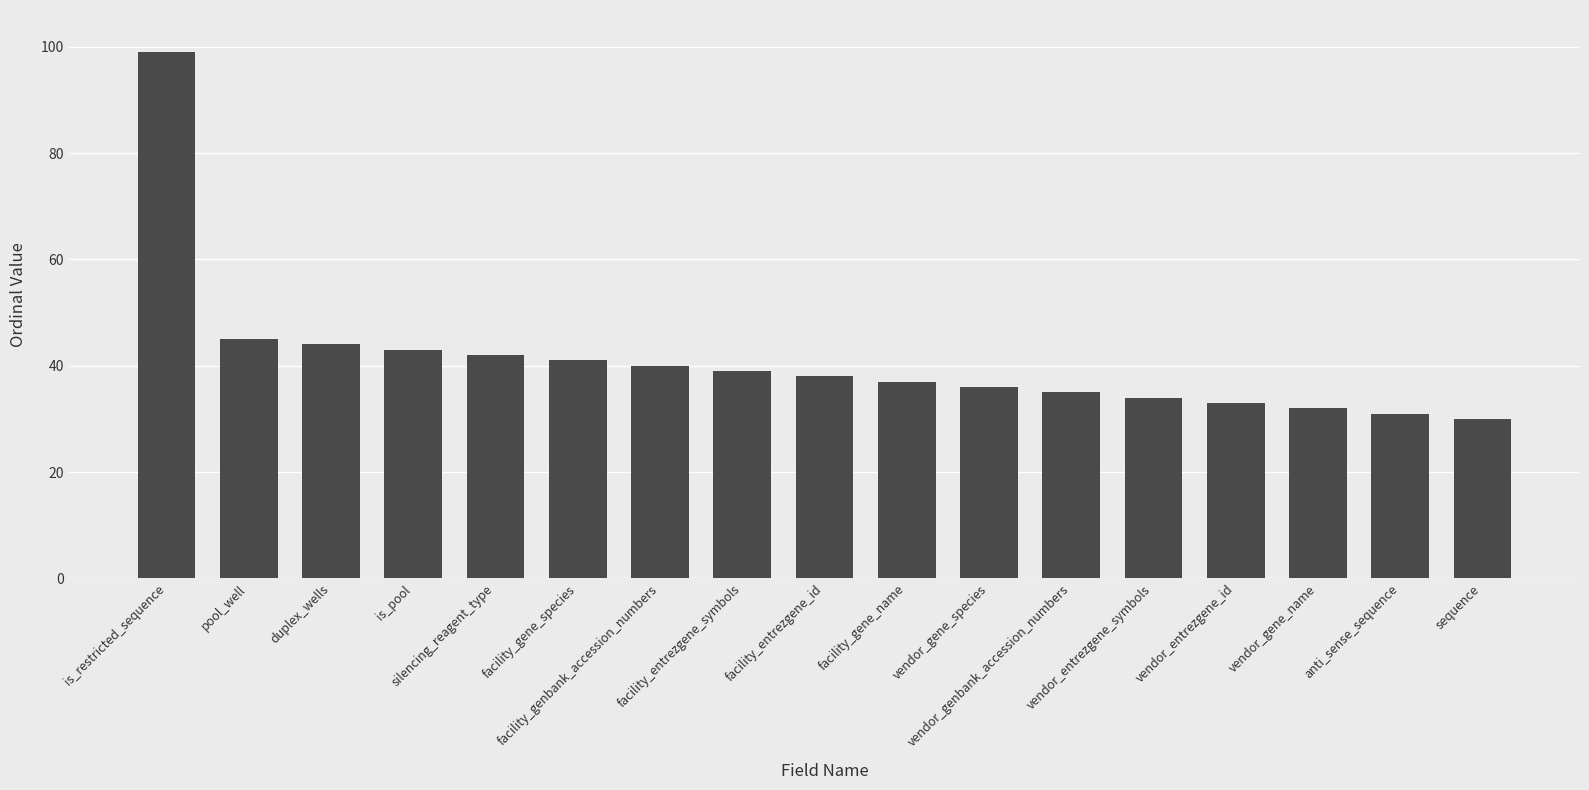

What is the ratio of the value at facility_gene_species to the value at vendor_genbank_accession_numbers?

1.2